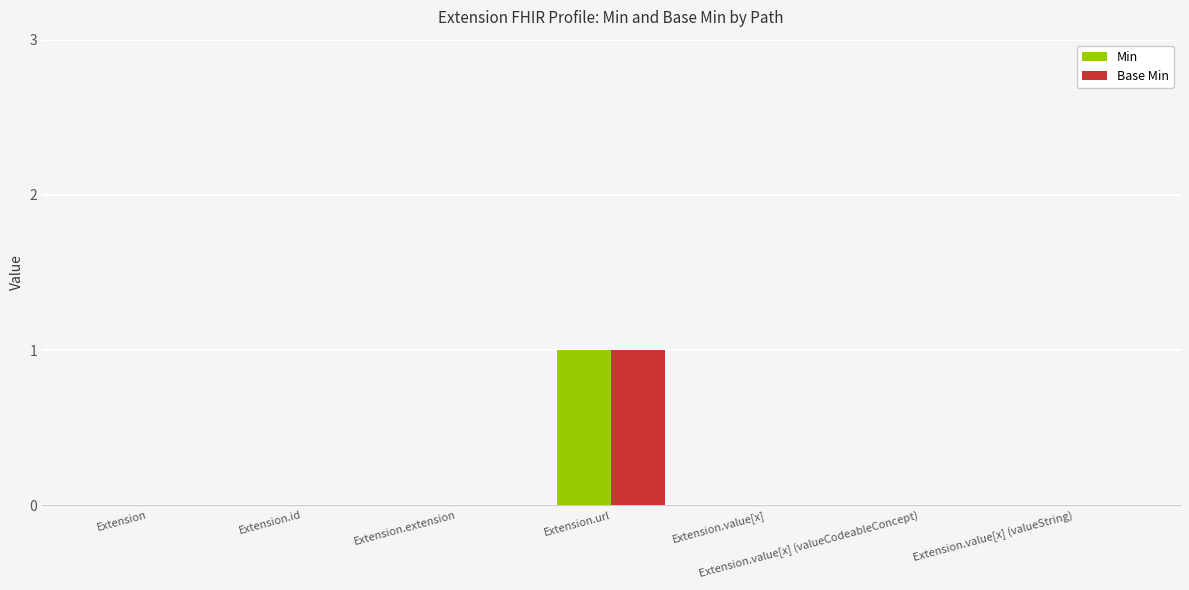

At which category is the sum across all series the highest?

Extension.url